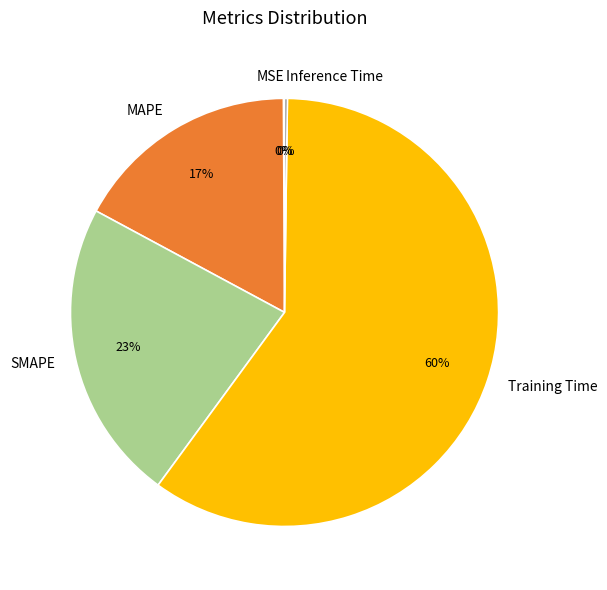

To the nearest percent, what is the average slice percentage?

20%